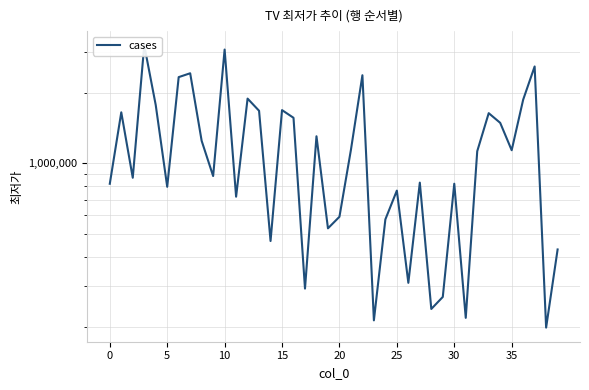

At which label is the value closest to 1696470?

15